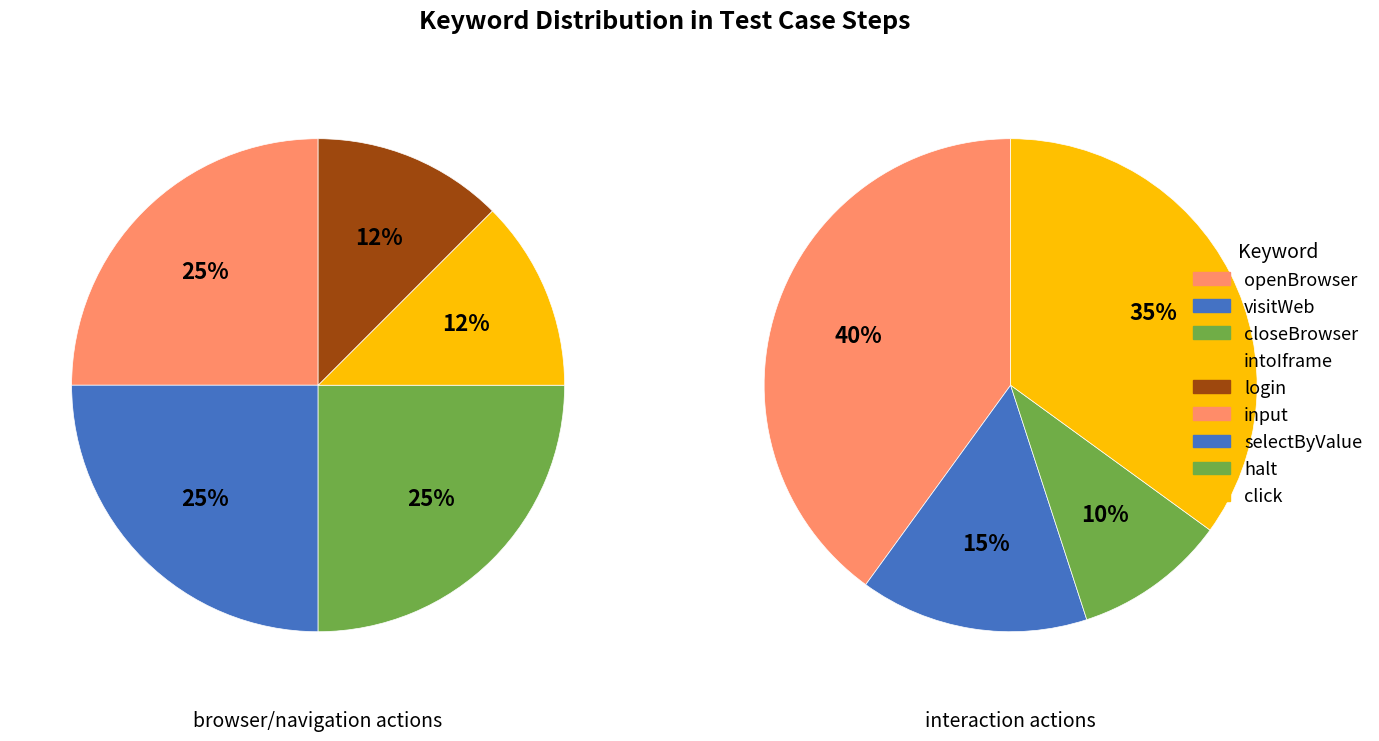

The selectByValue slice represents 19% of the pie. True or false?

False